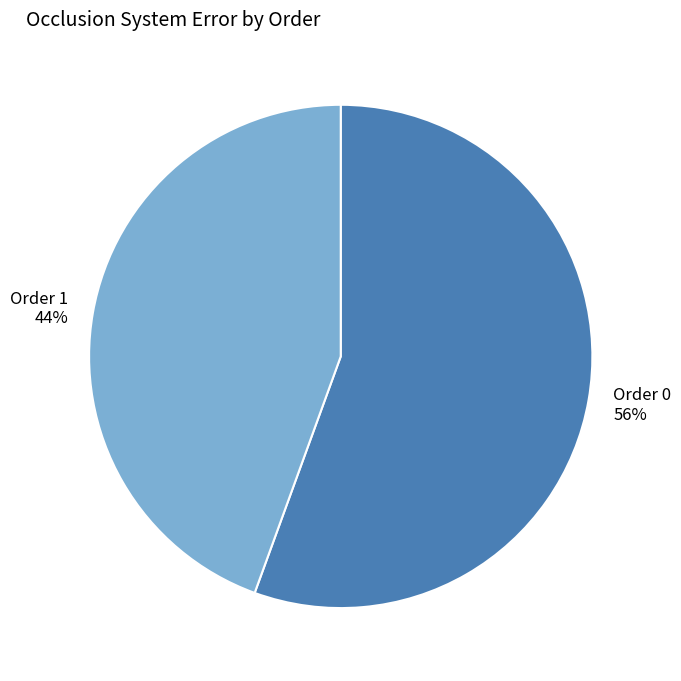

True or false: Order 1 accounts for 44% of the total.

True